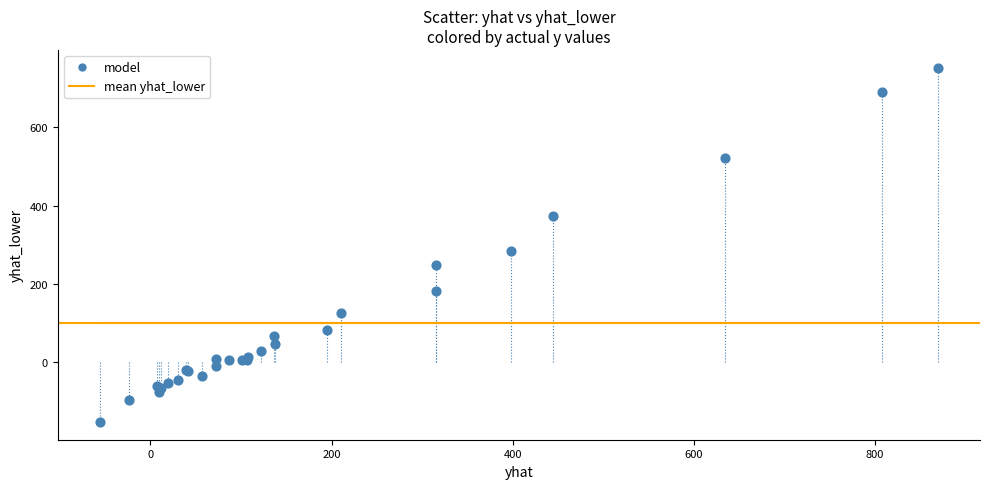

What Y value in the scatter plot is closest to 299?

284.7